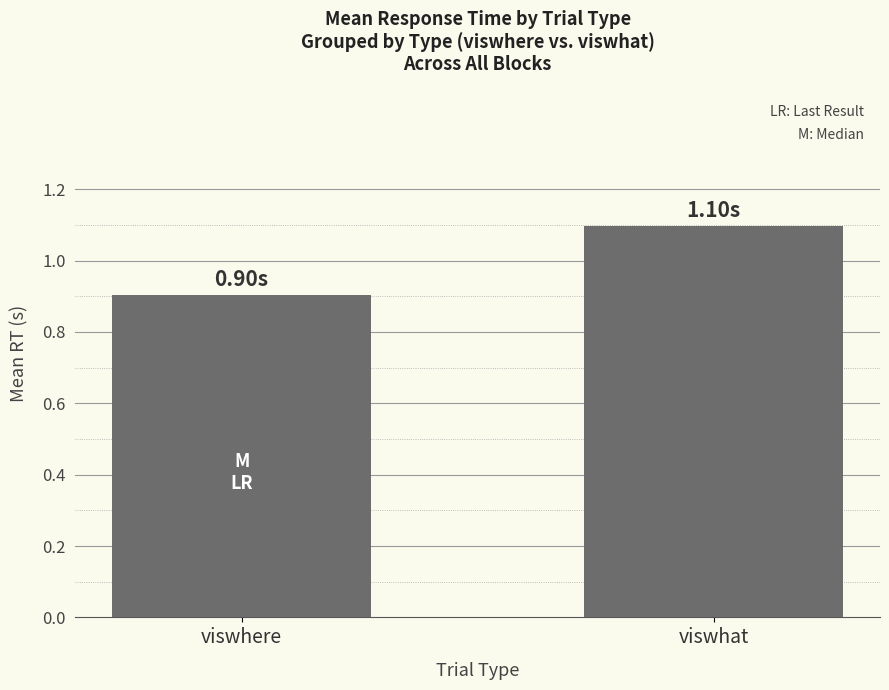

How many values are between 0 and 1?

1